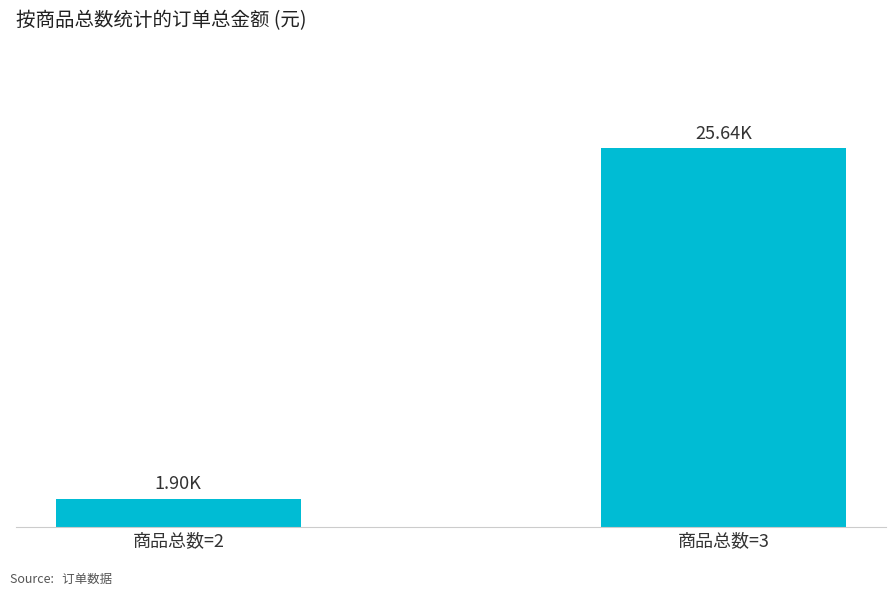

Does the chart contain any negative values?

No